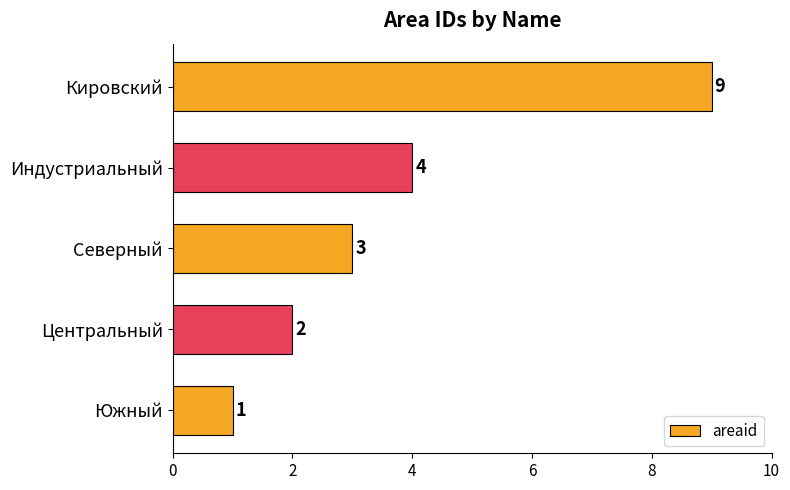

Between Южный and Кировский, which is larger?

Кировский